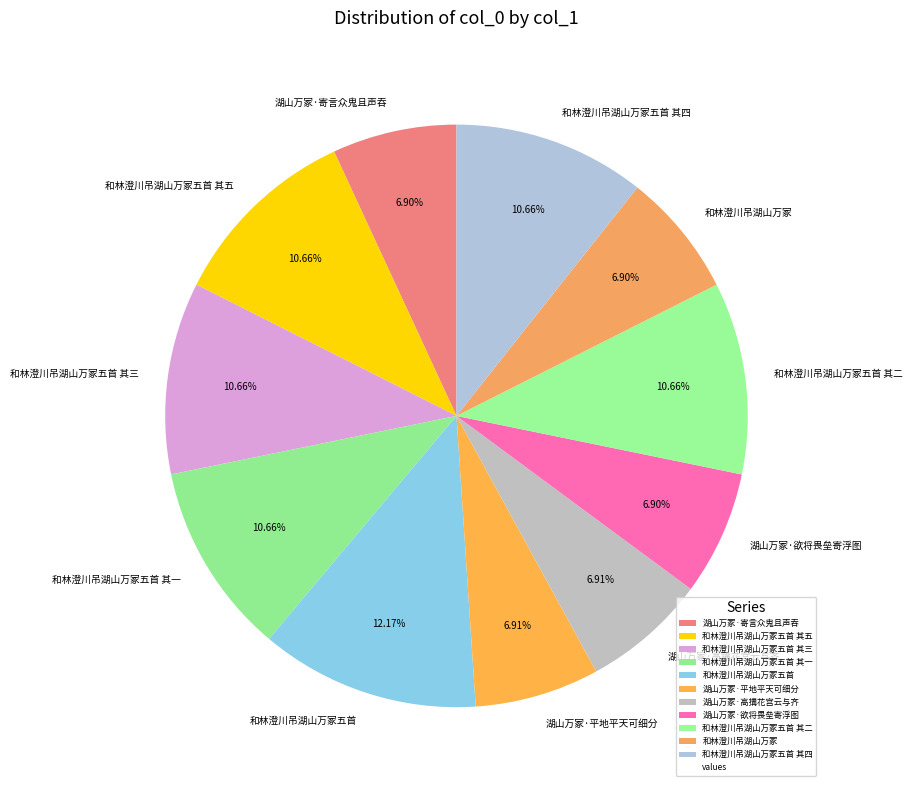

Is it true that 湖山万冢·寄言众鬼且声吞 is 1% of the pie?

False